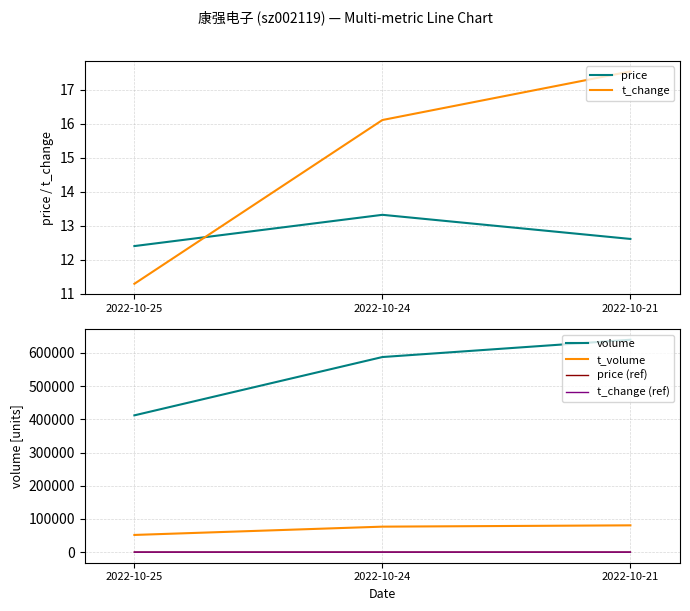

At which label does t_volume reach its peak?

2022-10-21